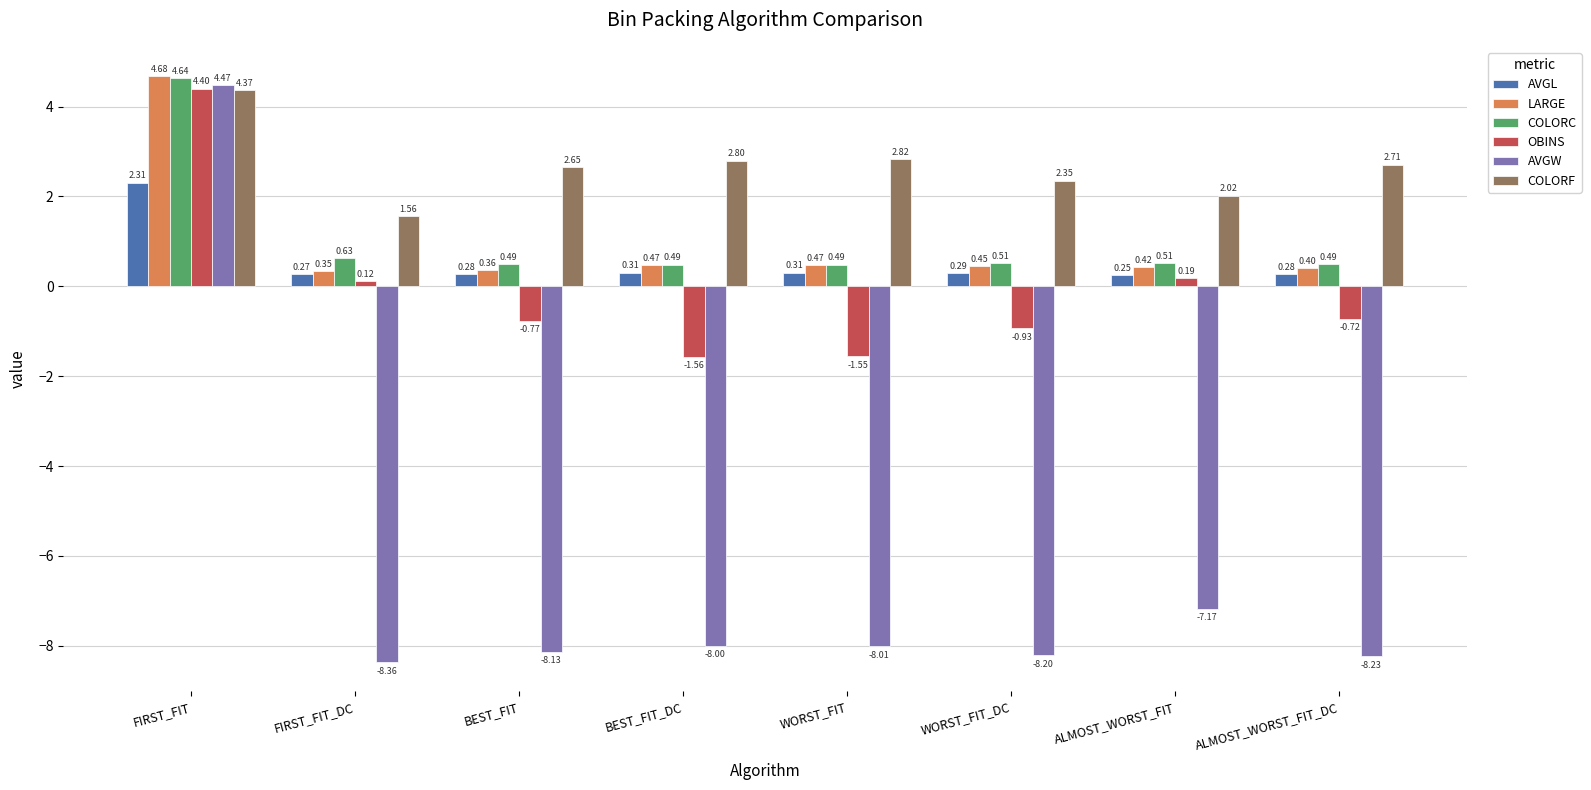

True or false: OBINS has a value of -1.2 at ALMOST_WORST_FIT_DC.

False